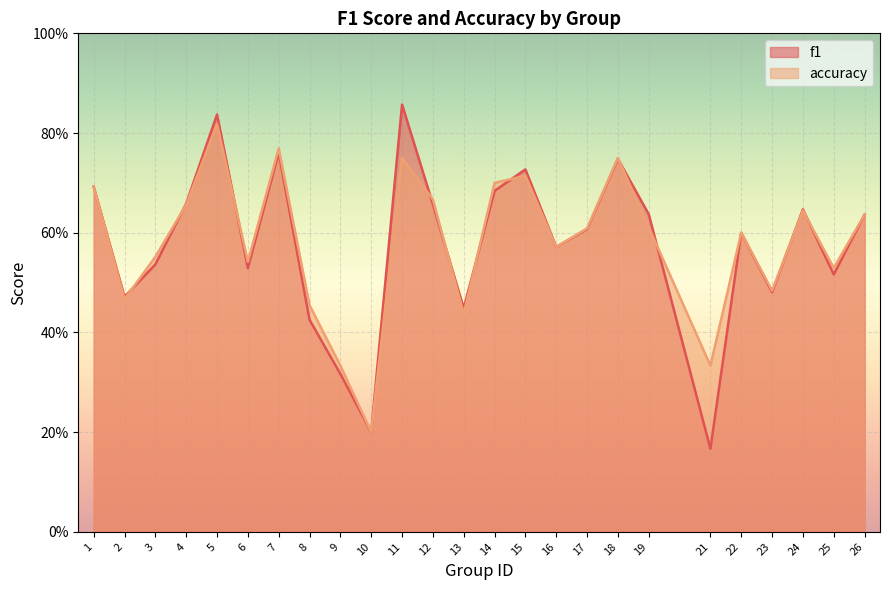

What is the value of the accuracy point at the 24th from the left?

0.5